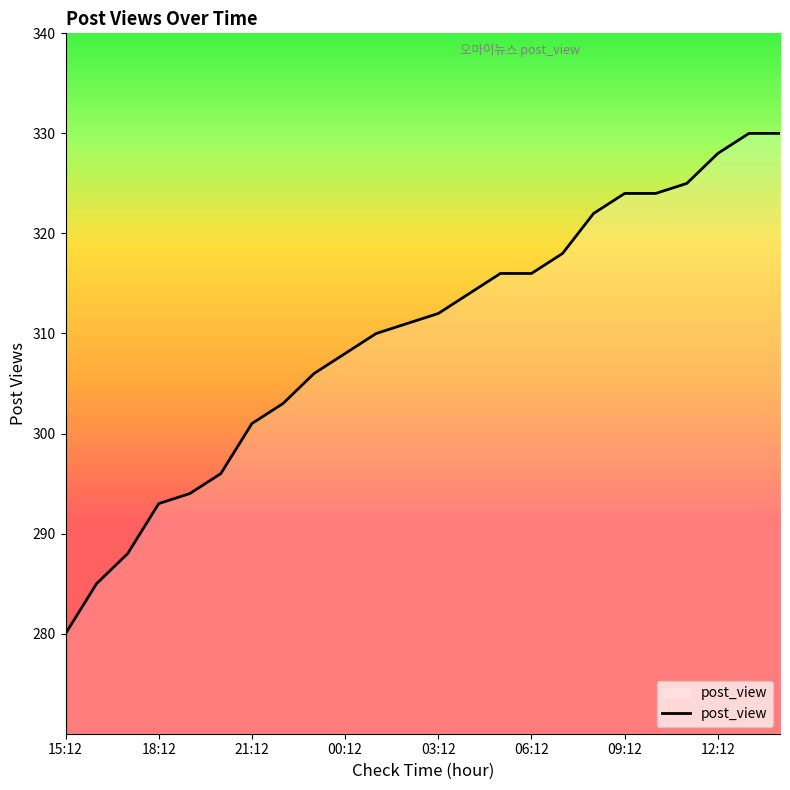

What is the difference between the maximum and minimum values?

50